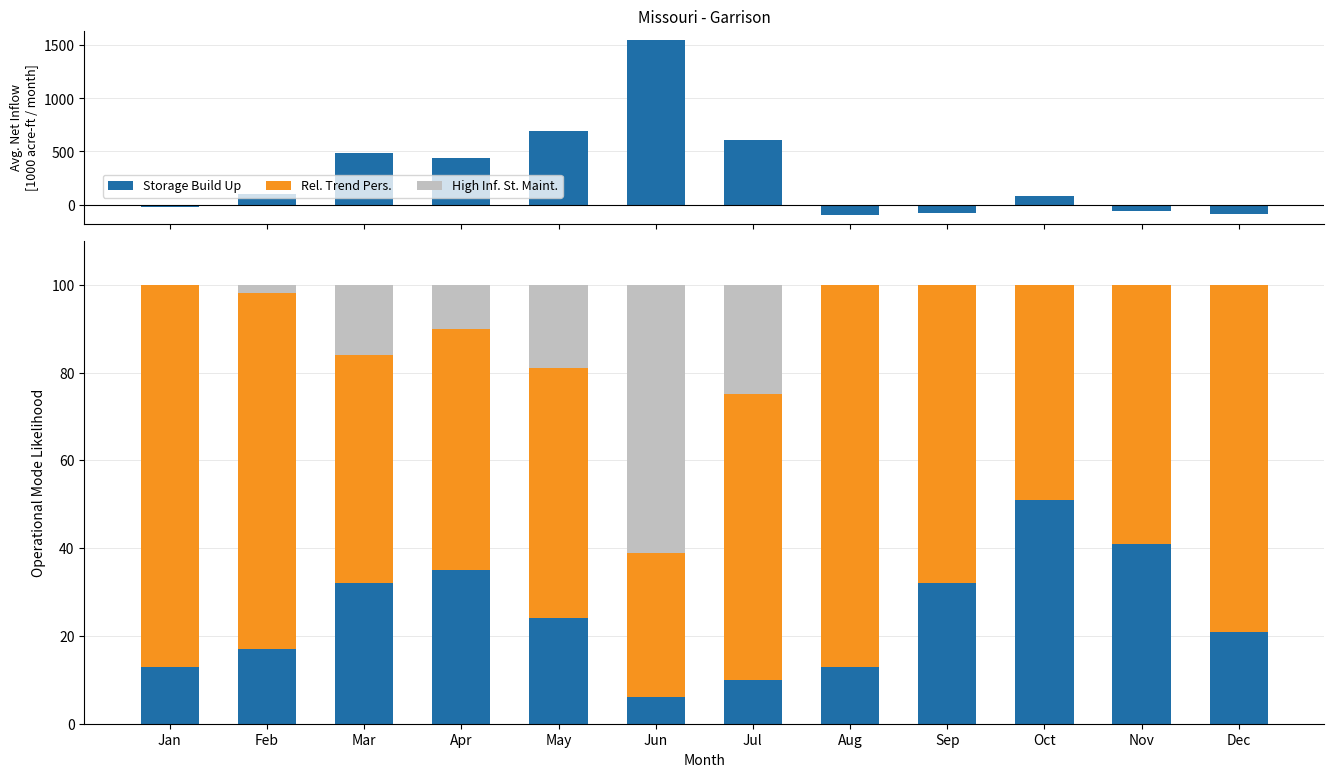

Read the Storage Build Up value at May.

24